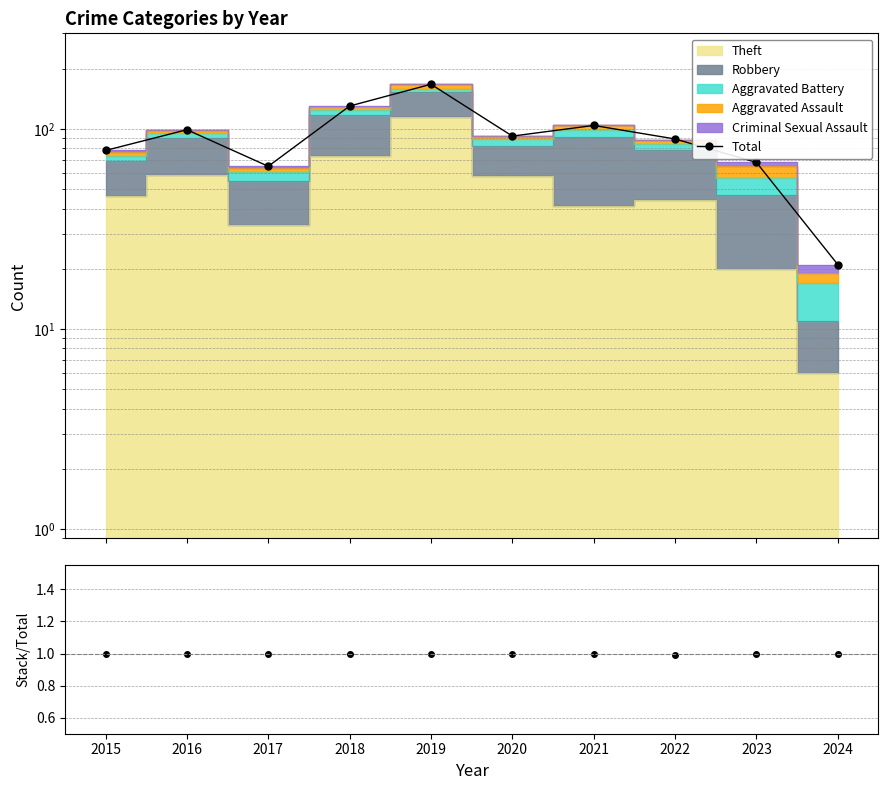

Which series has the widest spread of values?

Total